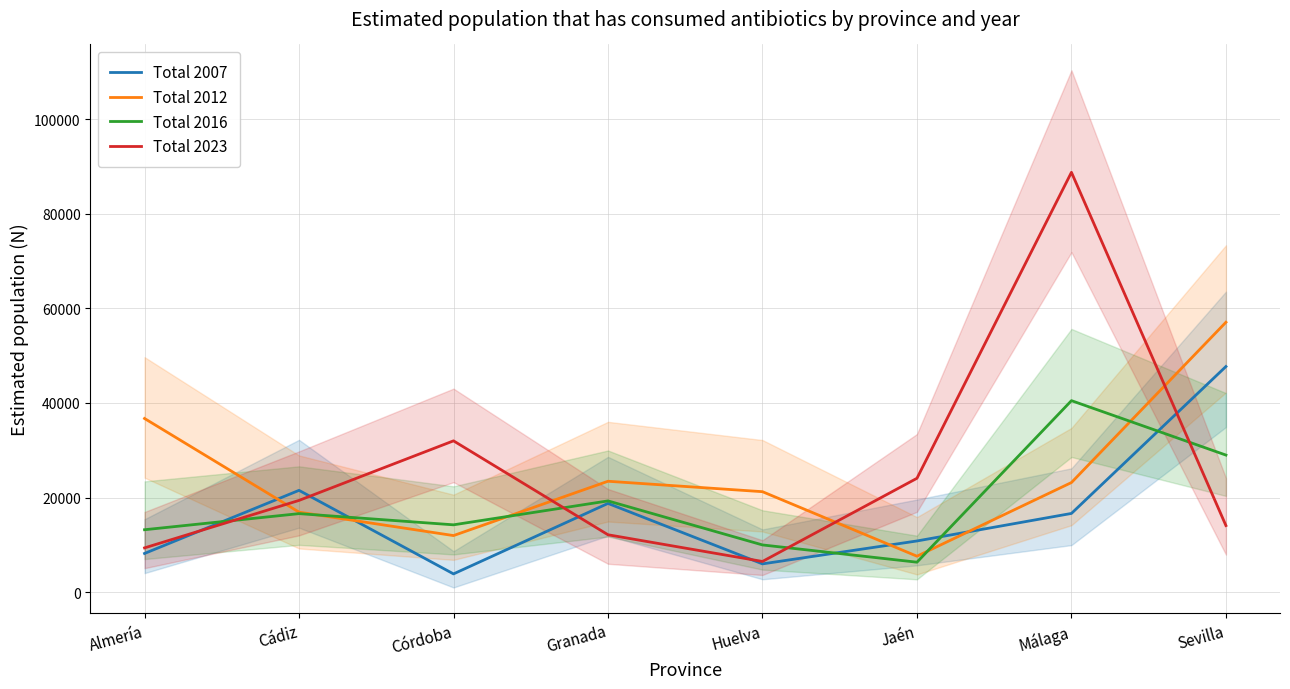

Which series has the largest total across all categories?

Total 2023